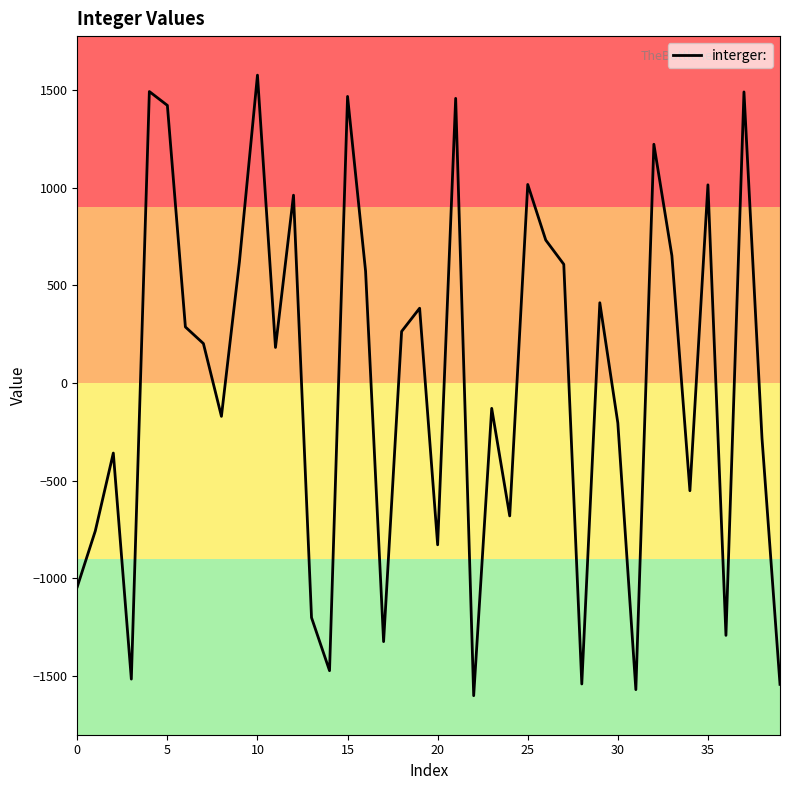

How many lines are shown in the chart?

1